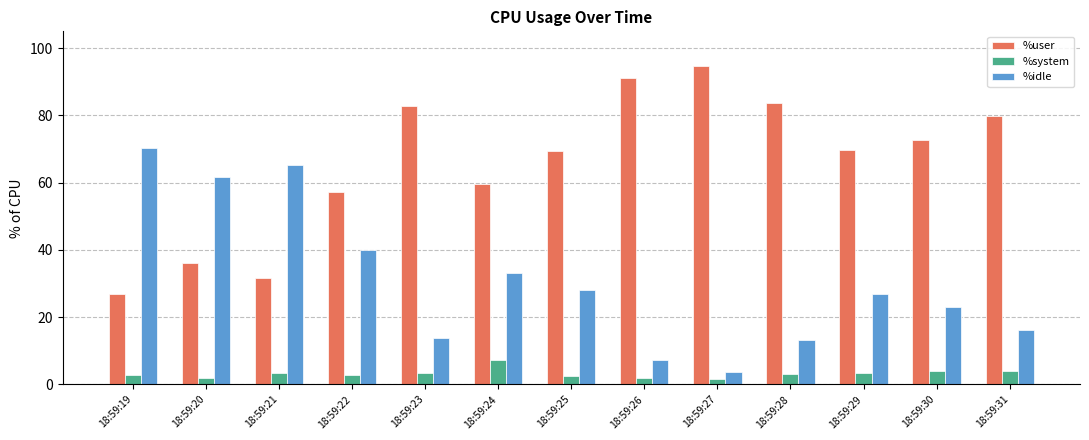

What is the sum of all %system values?

41.8